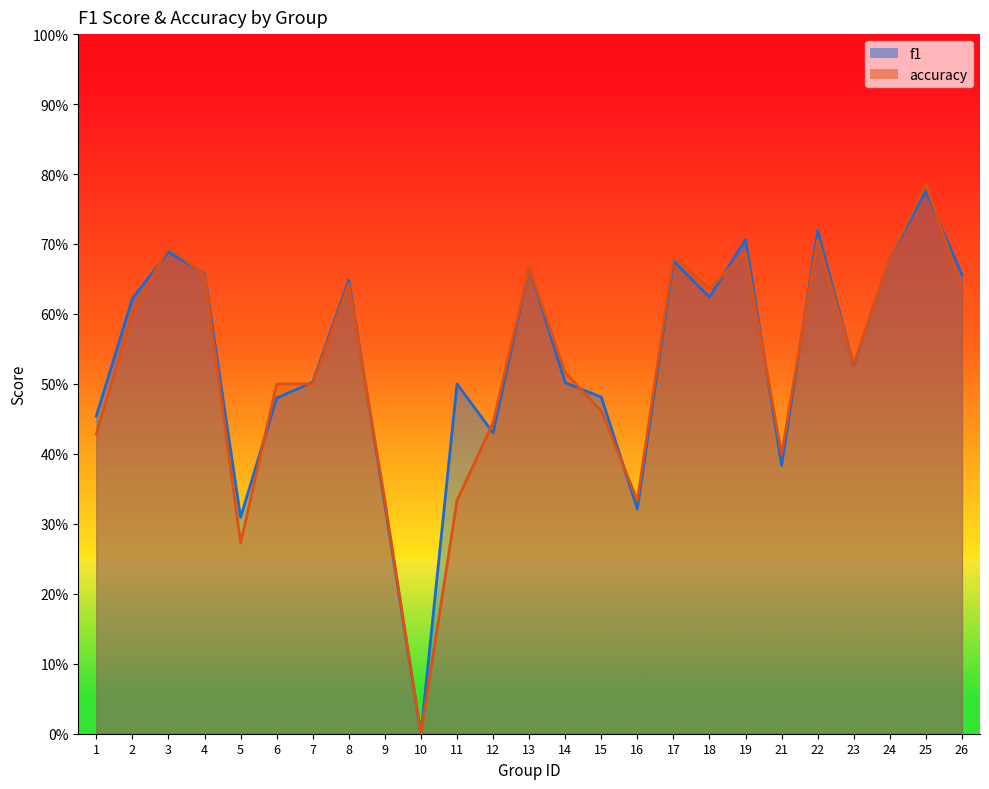

At 6, list the series in order from smallest to largest.

f1, accuracy